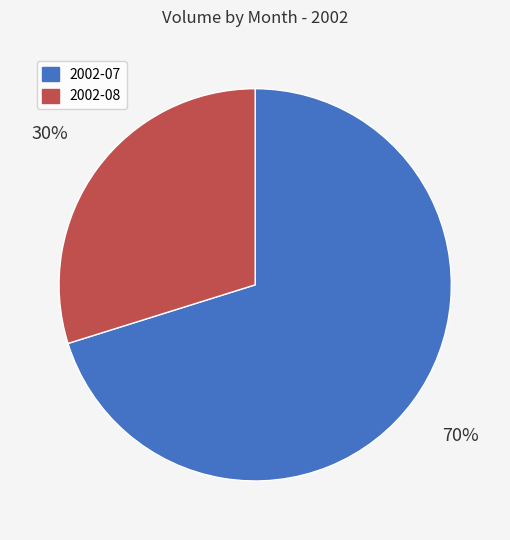

To the nearest percent, what is the difference between the largest and smallest slice percentages?

40%